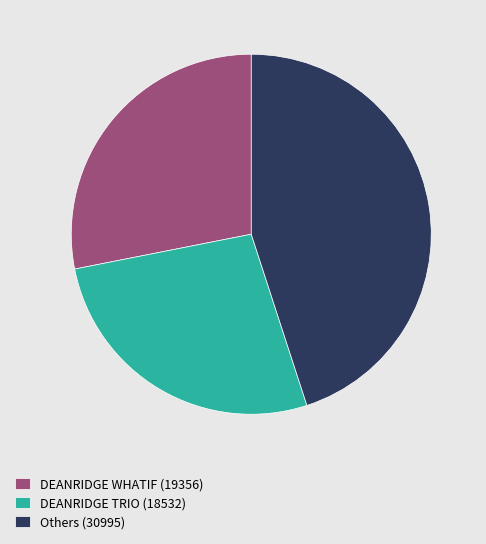

Is there a majority slice in this chart?

No